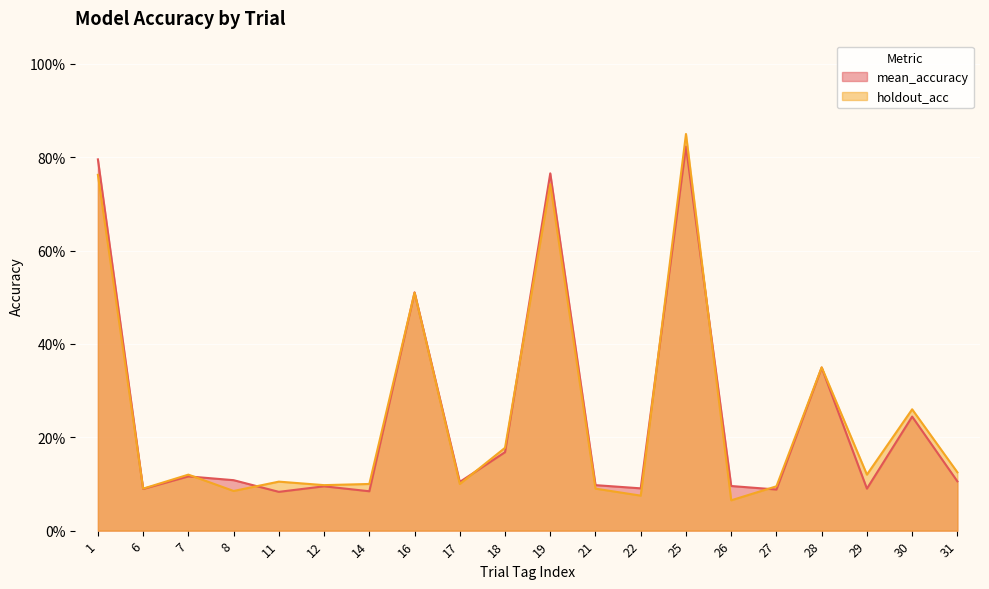

Which series ends up on top after the final intersection of mean_accuracy and holdout_acc?

holdout_acc